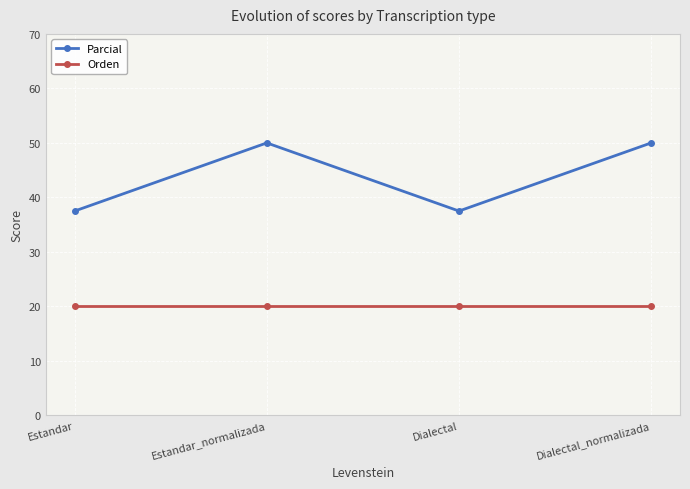

True or false: Parcial and Orden cross at least once.

False